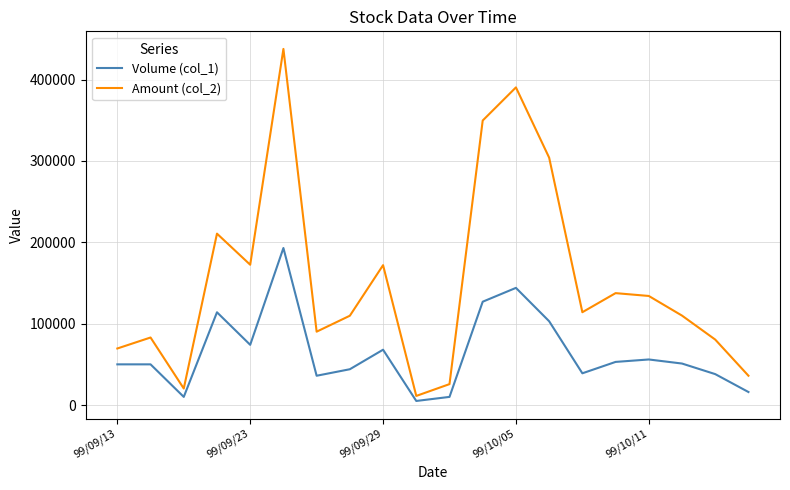

What are all the series names shown in the legend?

Volume (col_1), Amount (col_2)